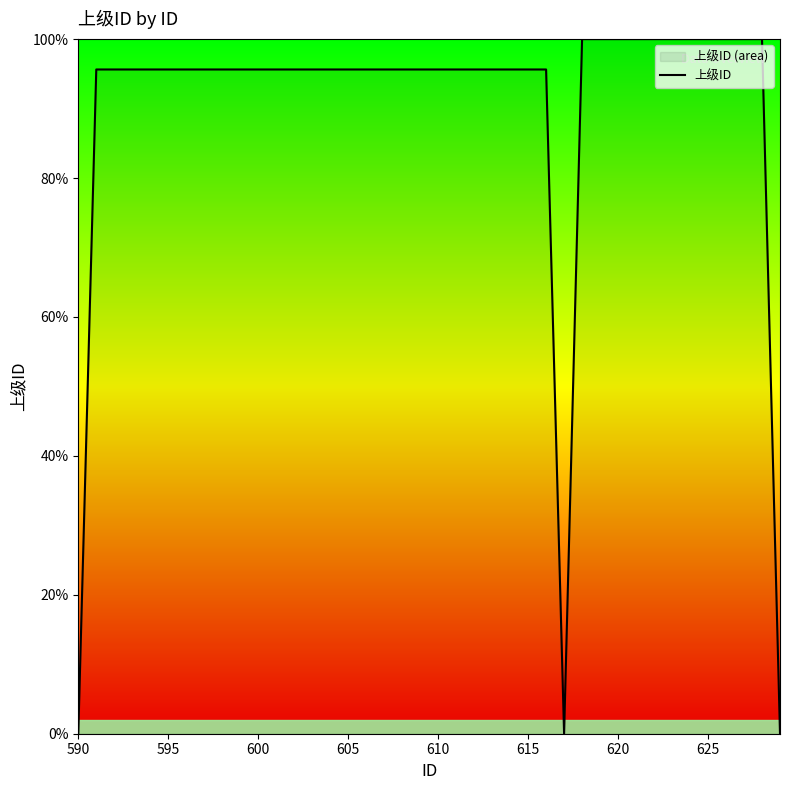

What is the maximum value shown in the chart?

100.0